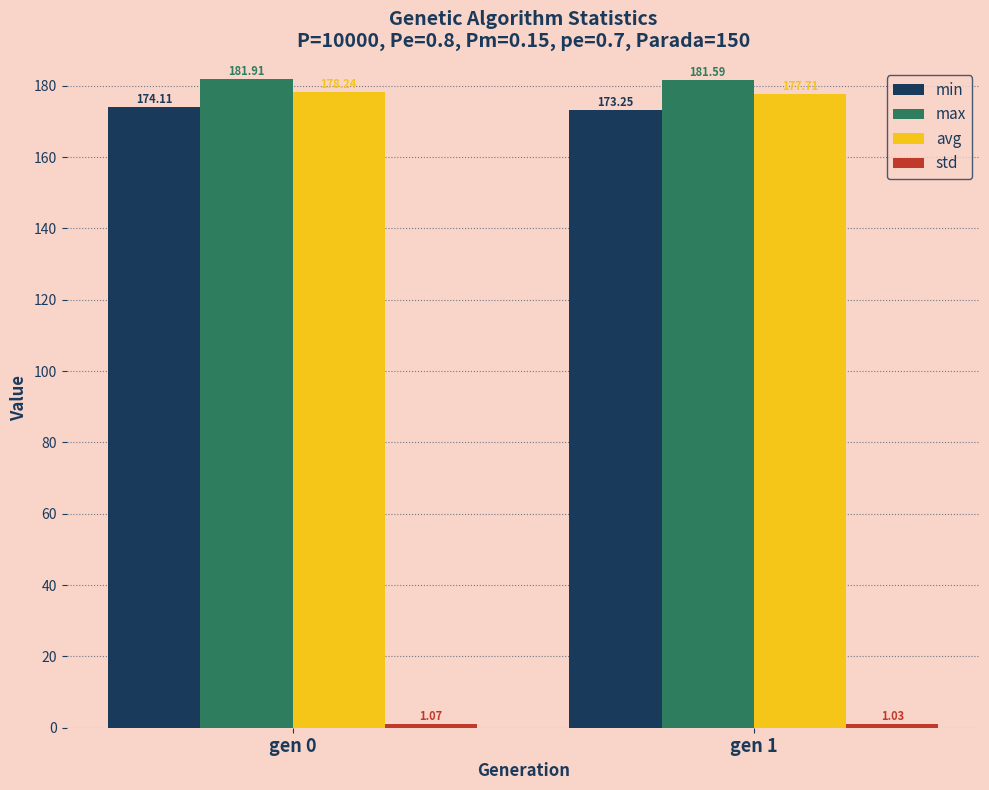

What is the spread (max minus min) of values at gen 1?

180.6